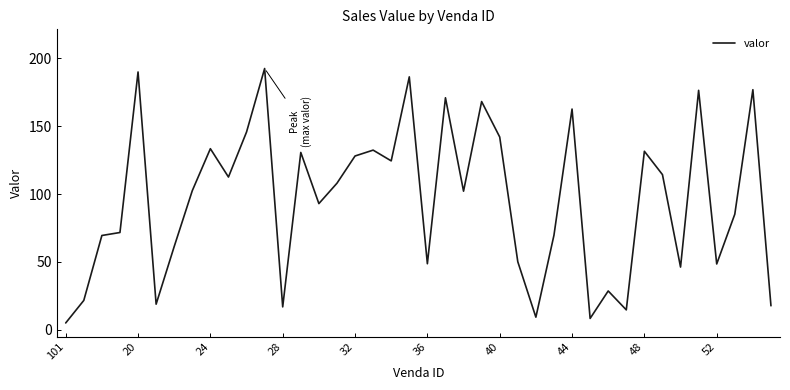

What is the average value?

95.4